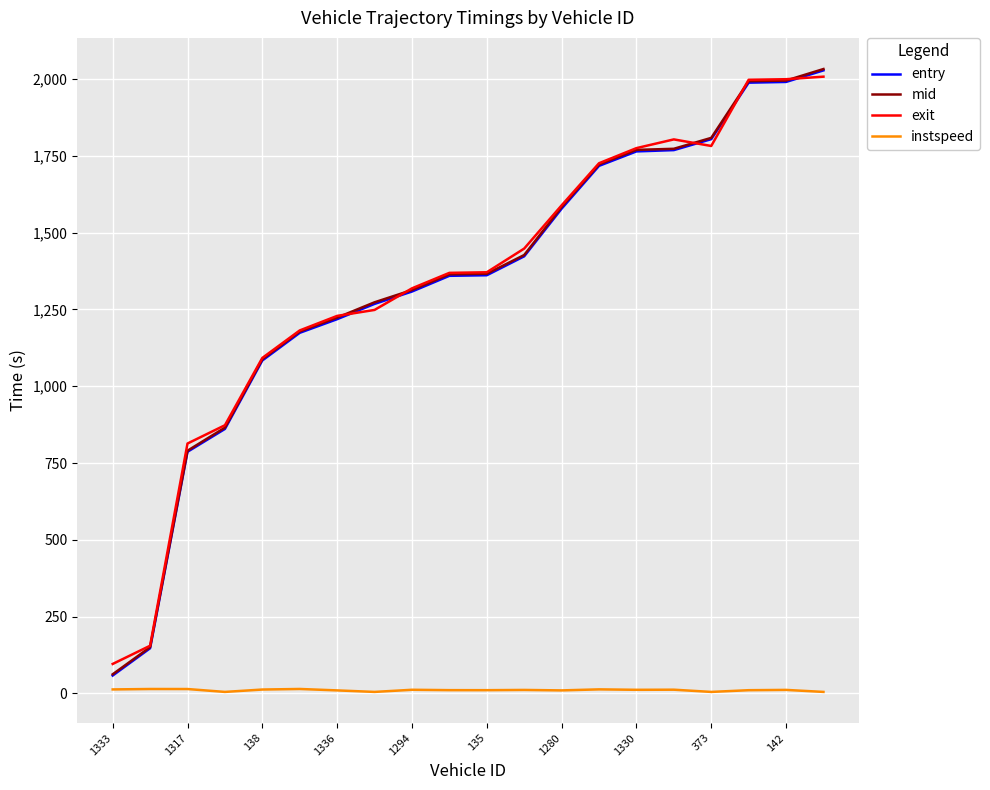

True or false: instspeed and mid cross at least once.

False